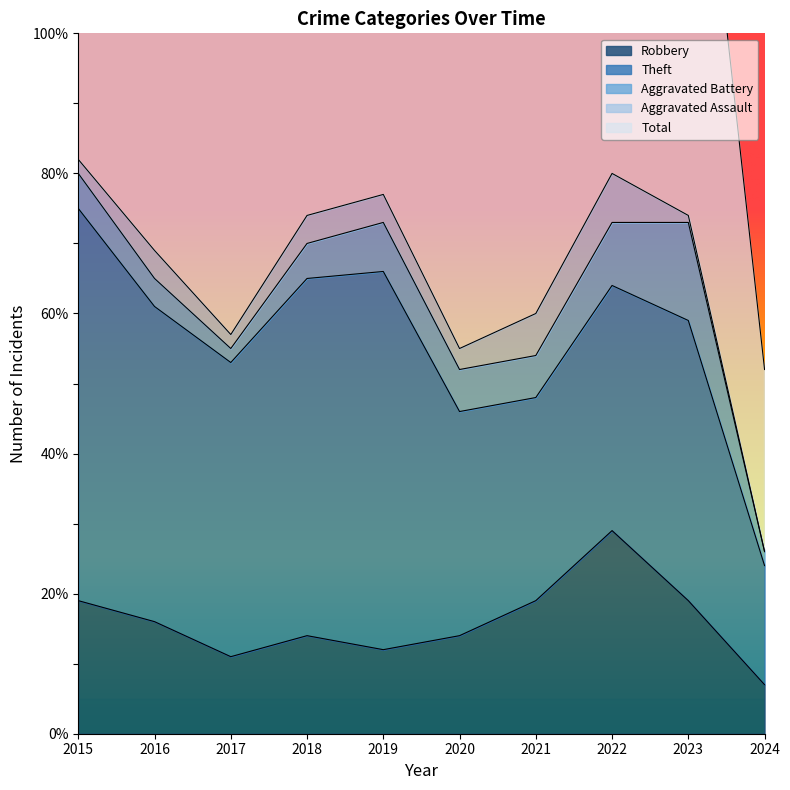

Reading right to left, what are all the values shown in this chart?

Robbery: 7	19	29	19	14	12	14	11	16	19
Theft: 17	40	35	29	32	54	51	42	45	56
Aggravated Battery: 2	14	9	6	6	7	5	2	4	5
Aggravated Assault: 0	1	7	6	3	4	4	2	4	2
Total: 26	76	82	60	56	77	74	59	70	82